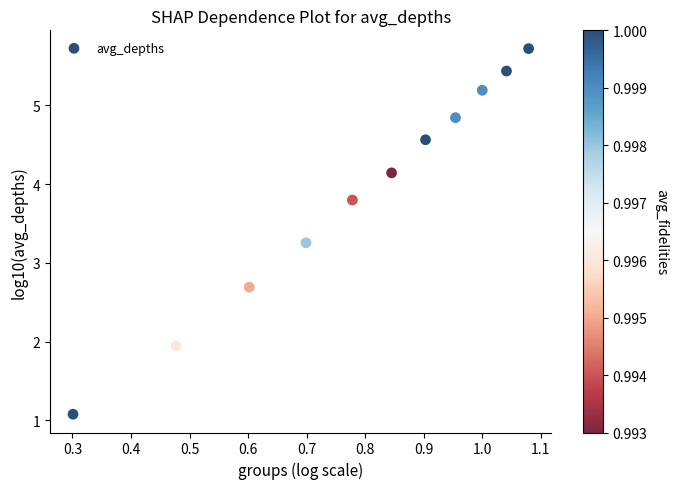

What Y value in the scatter plot is closest to 3?

3.3